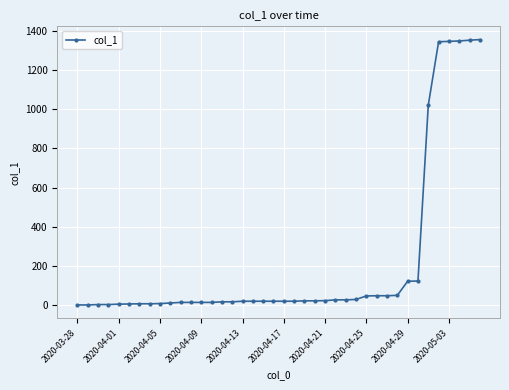

What is the maximum value shown in the chart?

1355